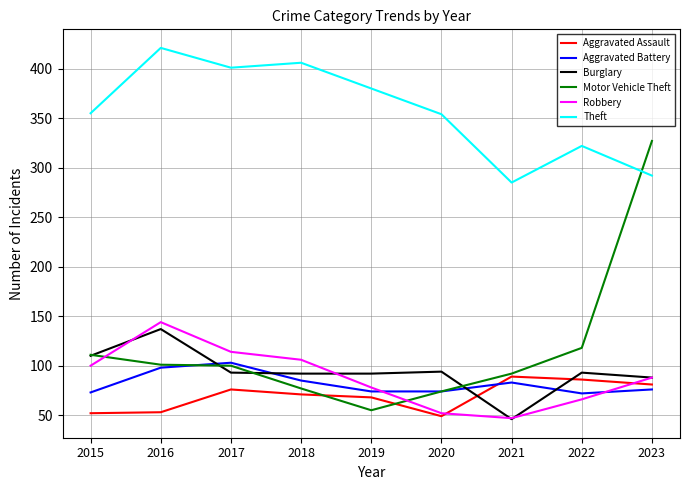

Which series has the widest spread of values?

Motor Vehicle Theft